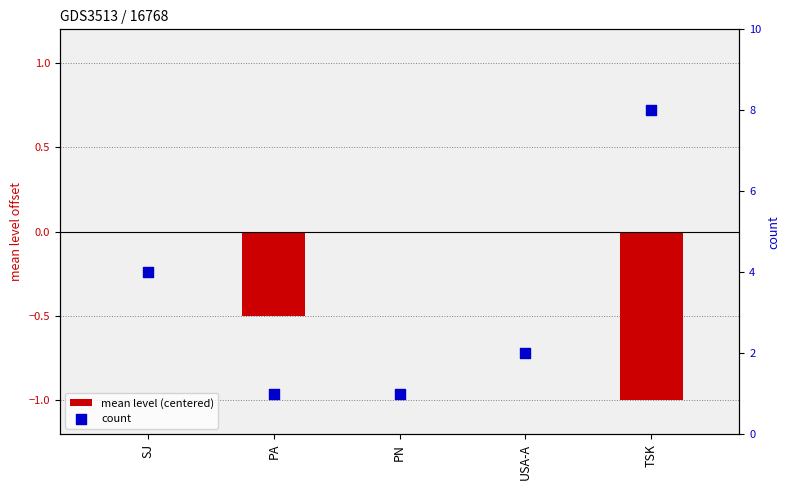

Which series reaches the maximum Y coordinate?

count